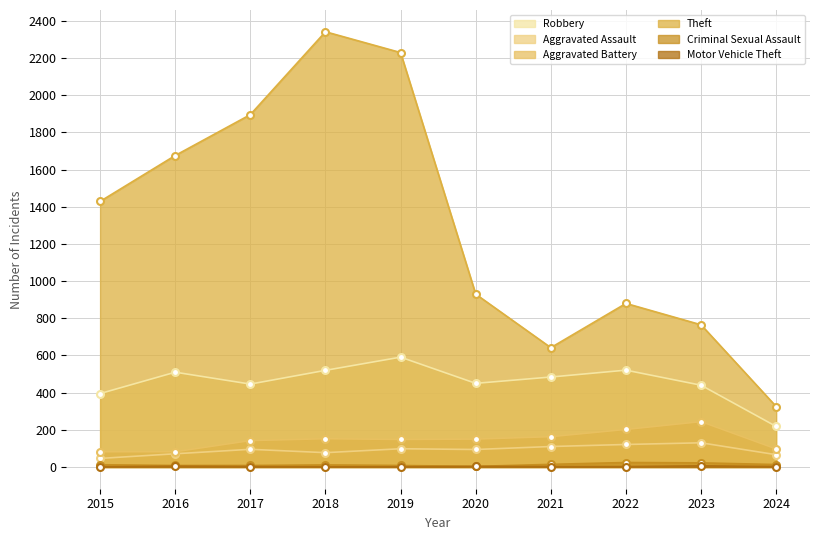

What is the value of the Robbery point at the 1st from the left?

395